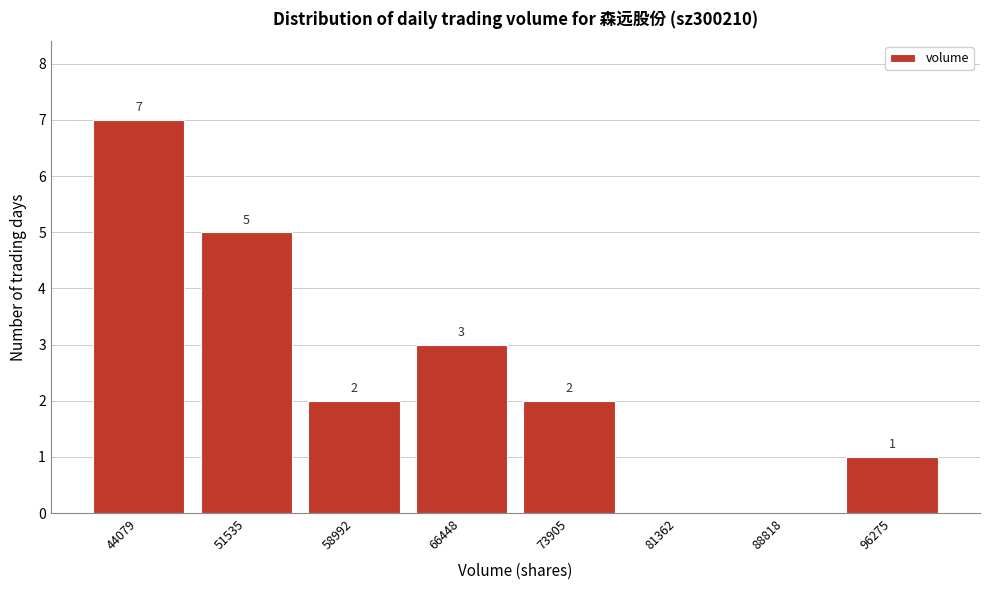

Reading left to right, extract all data points from this chart.

44079=7	51535=5	58992=2	66448=3	73905=2	81362=0	88818=0	96275=1